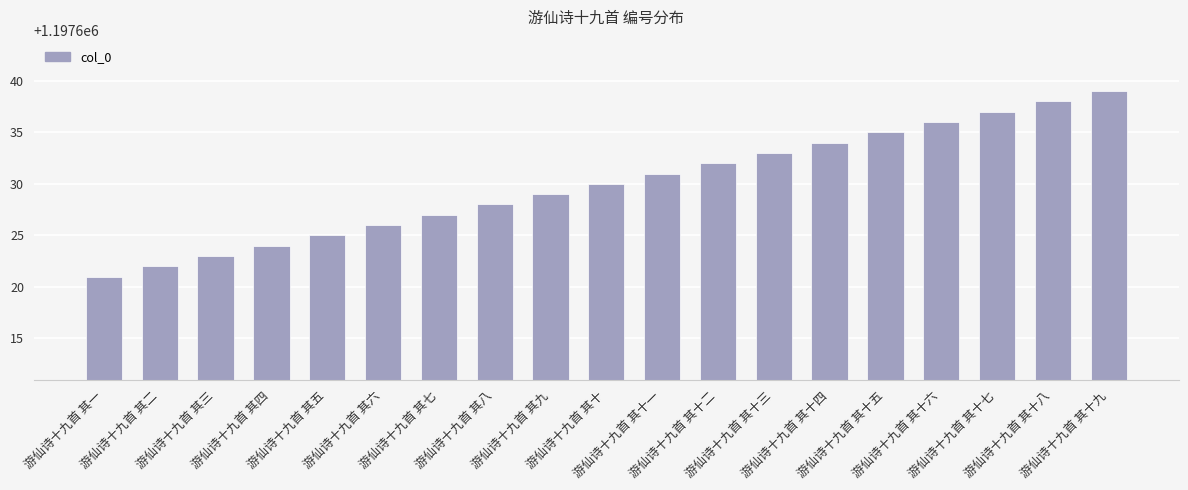

What is the difference between the values at 游仙诗十九首 其十 and 游仙诗十九首 其七?

3